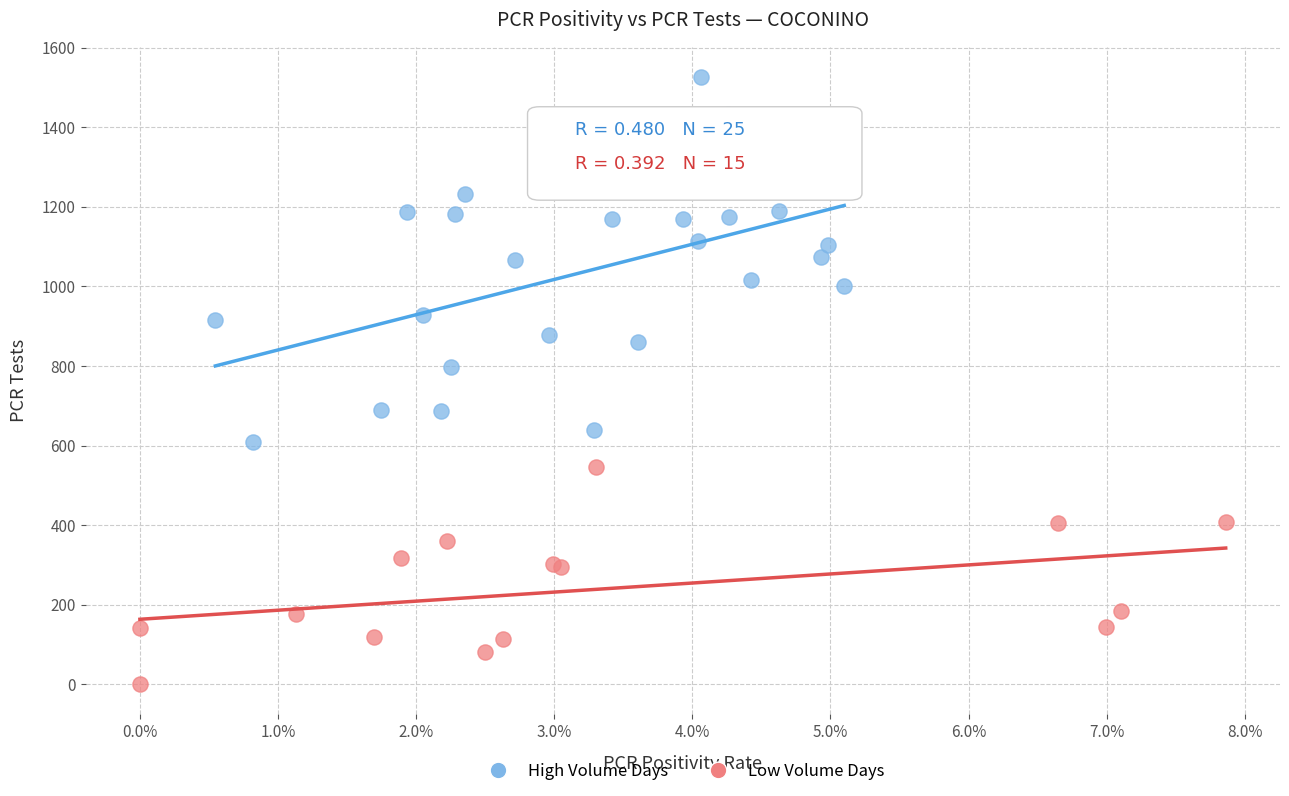

Which series reaches the minimum Y coordinate?

Low Volume Days